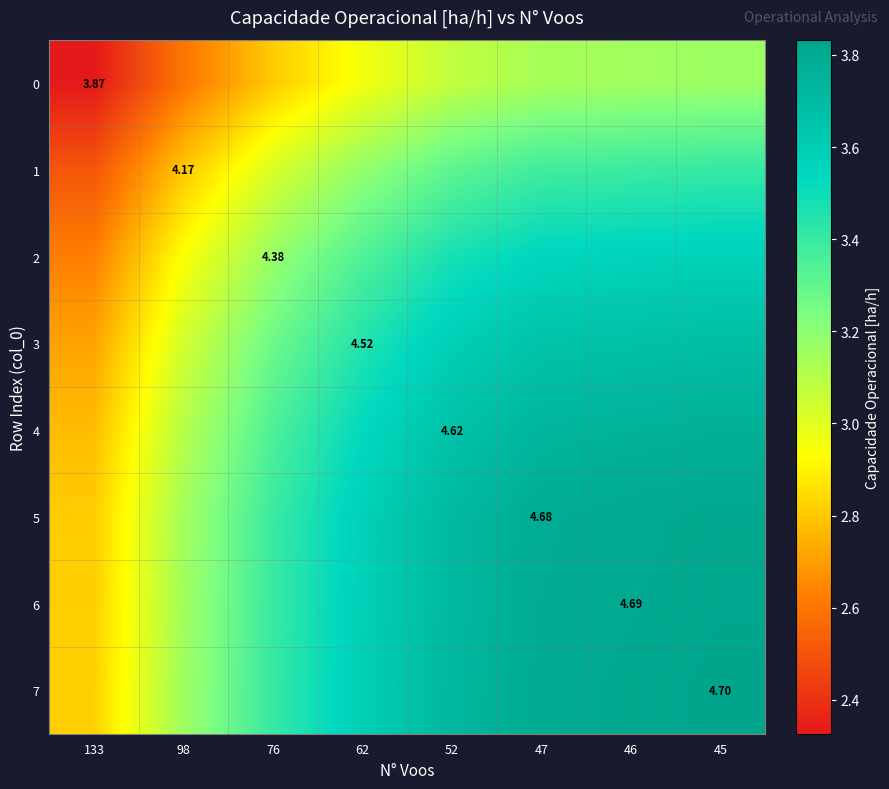

Rank the series by their maximum value, from highest to lowest.

7, 6, 5, 4, 3, 2, 1, 0